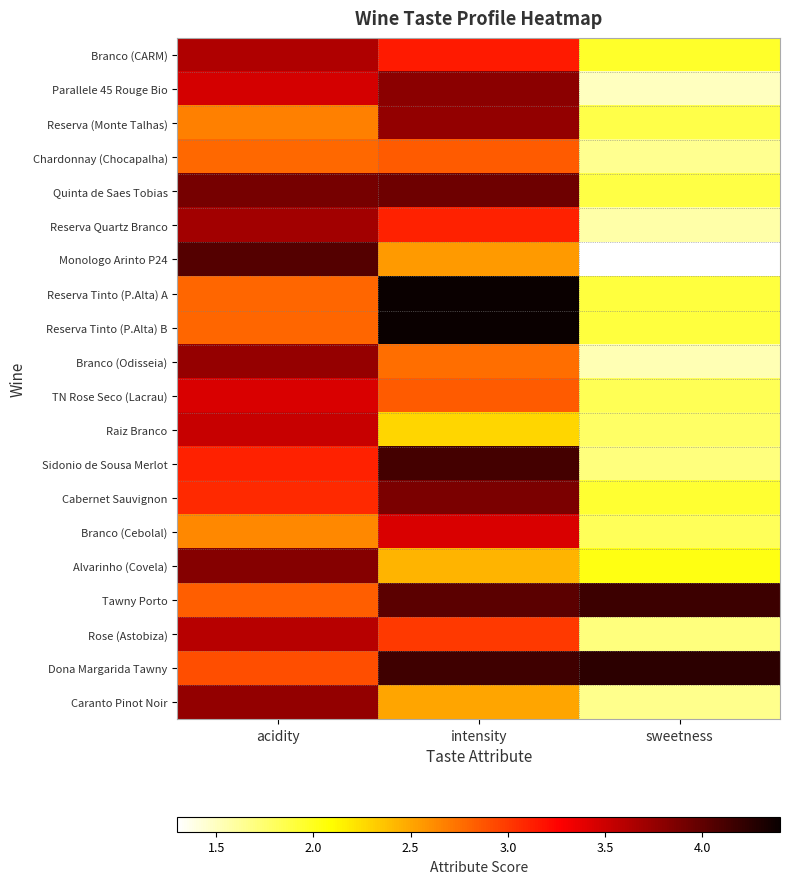

Reading left to right, list all the values displayed in this chart.

Branco (CARM): acidity=3.6	intensity=3.1	sweetness=2.0
Parallele 45 Rouge Bio: acidity=3.5	intensity=3.8	sweetness=1.5
Reserva (Monte Talhas): acidity=2.7	intensity=3.8	sweetness=1.9
Chardonnay (Chocapalha): acidity=2.8	intensity=2.8	sweetness=1.6
Quinta de Saes Tobias: acidity=3.9	intensity=3.9	sweetness=1.9
Reserva Quartz Branco: acidity=3.7	intensity=3.1	sweetness=1.6
Monologo Arinto P24: acidity=4.0	intensity=2.5	sweetness=1.3
Reserva Tinto (P.Alta) A: acidity=2.8	intensity=4.4	sweetness=1.9
Reserva Tinto (P.Alta) B: acidity=2.8	intensity=4.4	sweetness=1.9
Branco (Odisseia): acidity=3.8	intensity=2.8	sweetness=1.5
TN Rose Seco (Lacrau): acidity=3.4	intensity=2.8	sweetness=1.8
Raiz Branco: acidity=3.5	intensity=2.3	sweetness=1.8
Sidonio de Sousa Merlot: acidity=3.1	intensity=4.1	sweetness=1.7
Cabernet Sauvignon: acidity=3.1	intensity=3.9	sweetness=1.9
Branco (Cebolal): acidity=2.6	intensity=3.4	sweetness=1.8
Alvarinho (Covela): acidity=3.8	intensity=2.4	sweetness=2.0
Tawny Porto: acidity=2.8	intensity=4.0	sweetness=4.2
Rose (Astobiza): acidity=3.6	intensity=3.0	sweetness=1.7
Dona Margarida Tawny: acidity=2.9	intensity=4.2	sweetness=4.2
Caranto Pinot Noir: acidity=3.8	intensity=2.5	sweetness=1.7